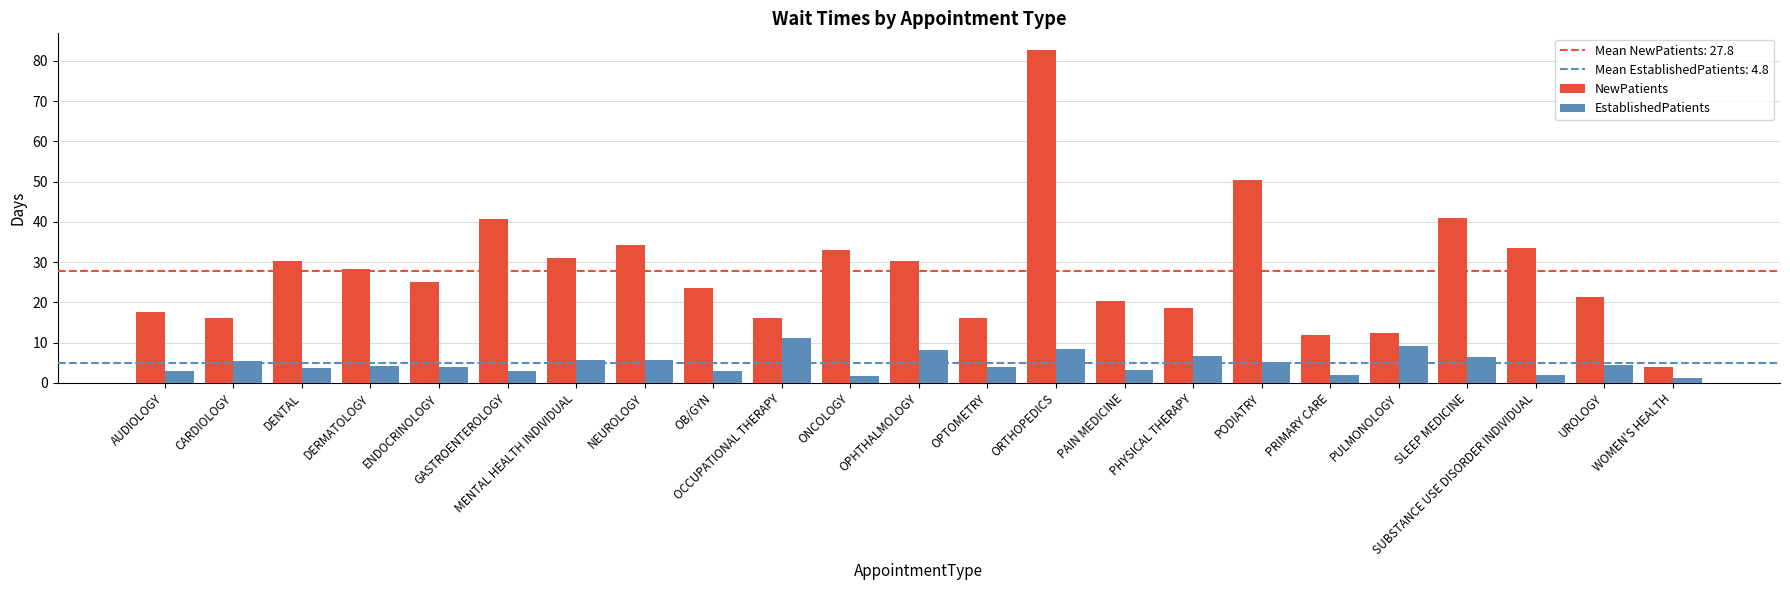

What is the label of the 17th bar from the left?

PODIATRY